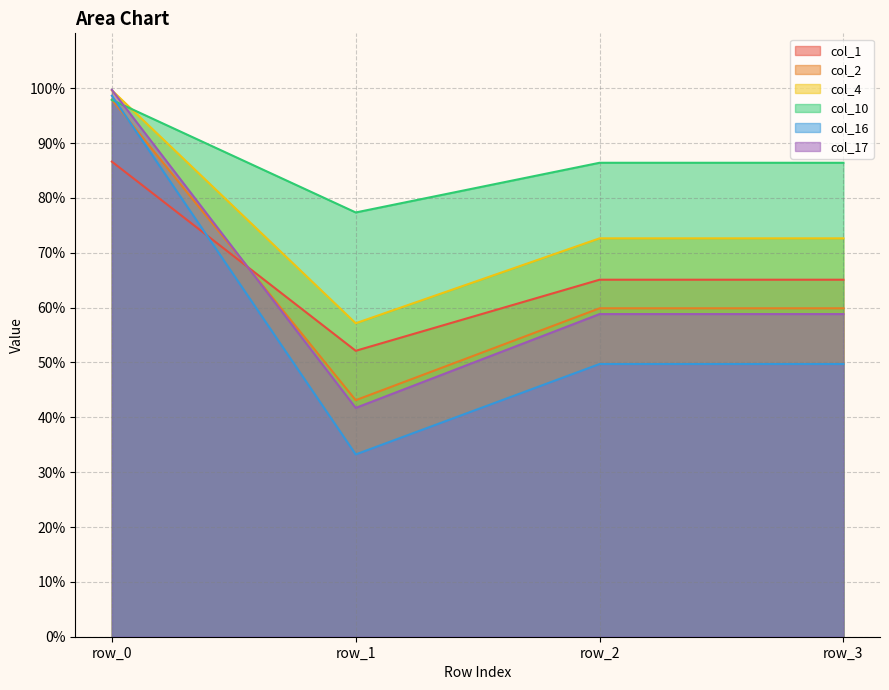

In col_16, how many points are higher than both neighbors (excluding endpoints)?

1